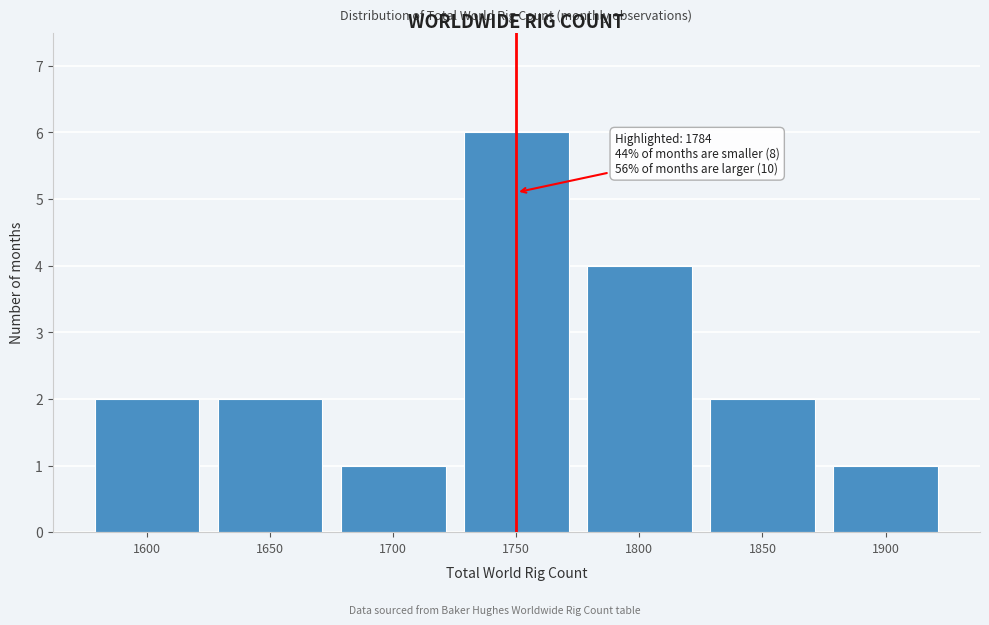

Reading left to right, what are all the values shown in this chart?

2	2	1	6	4	2	1